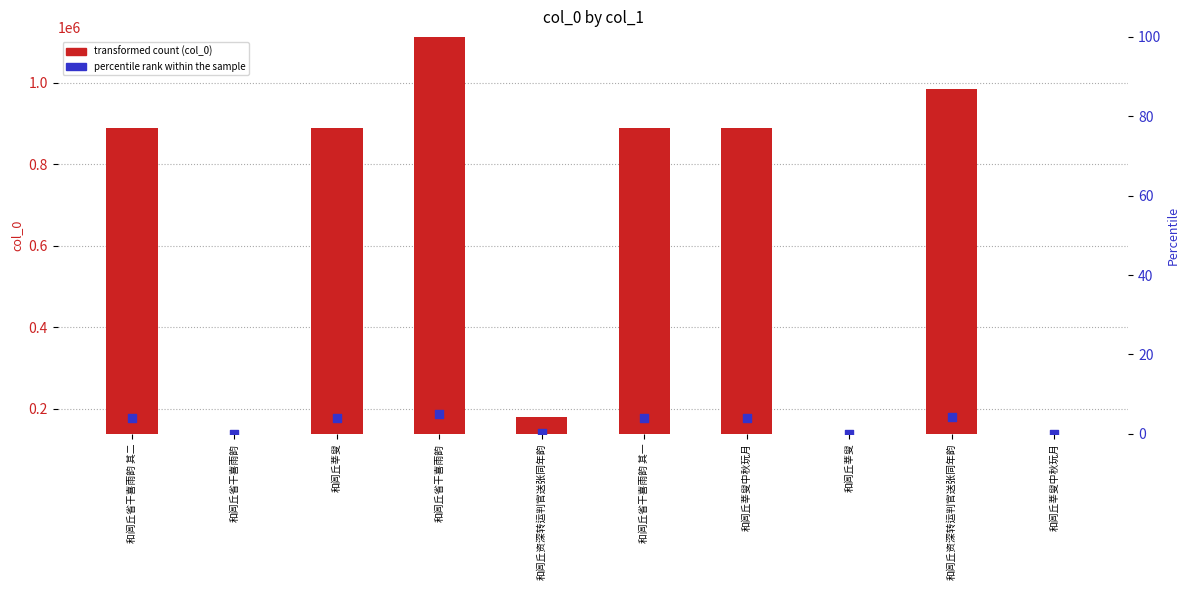

Which series has the largest Y range (max minus min)?

col_0